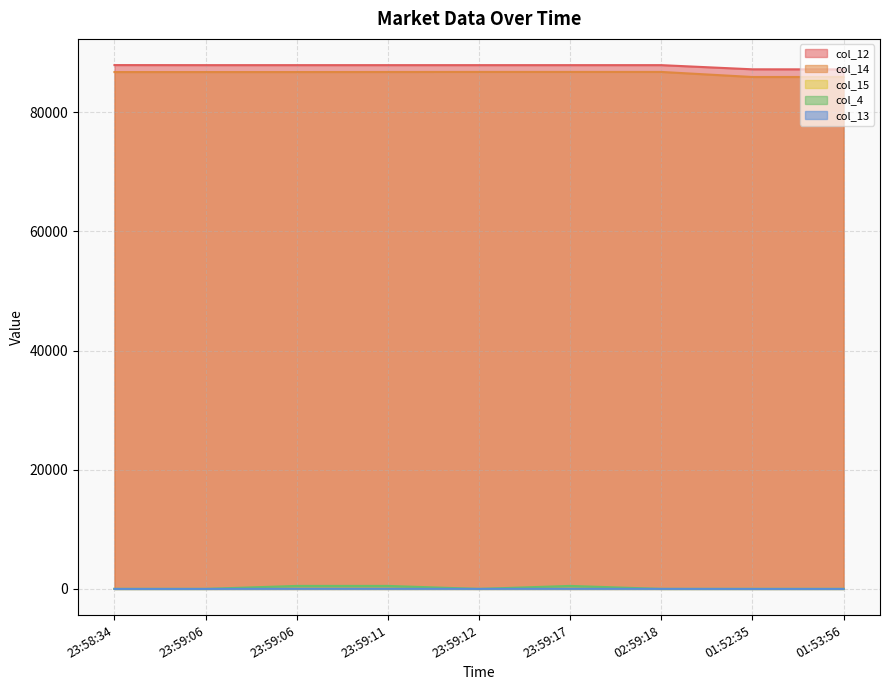

Count the number of categories in the chart.

9